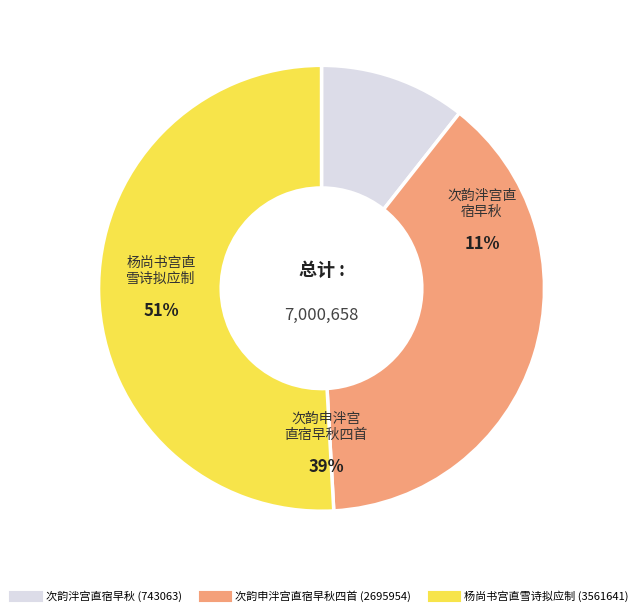

Do 次韵申泮宫直宿早秋四首 其二 and 次韵申泮宫直宿早秋四首 together represent more than half of the pie?

No